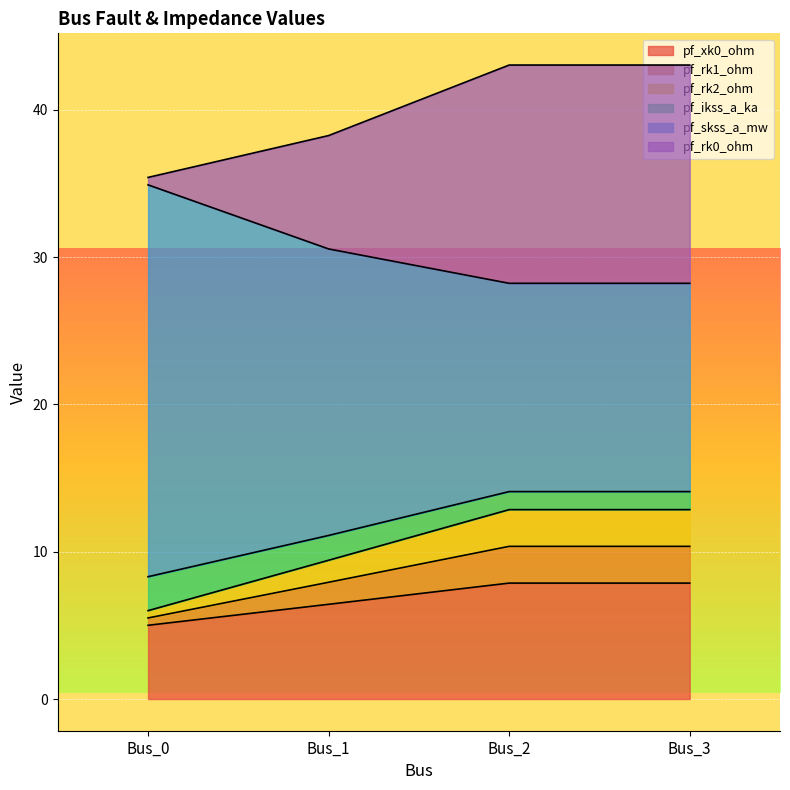

How many lines are shown in the chart?

6